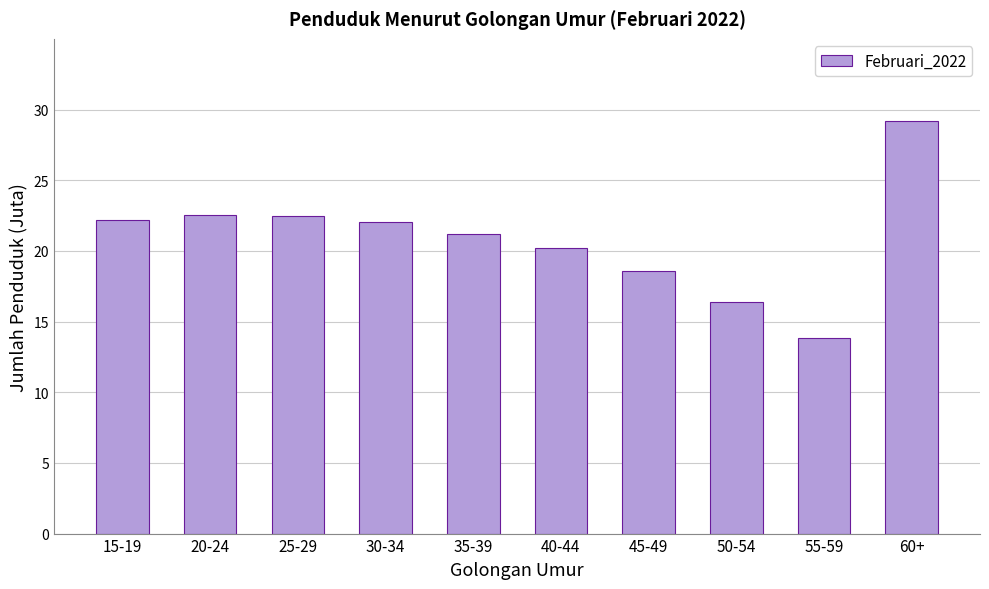

Which label corresponds to the smallest value in the chart?

55-59